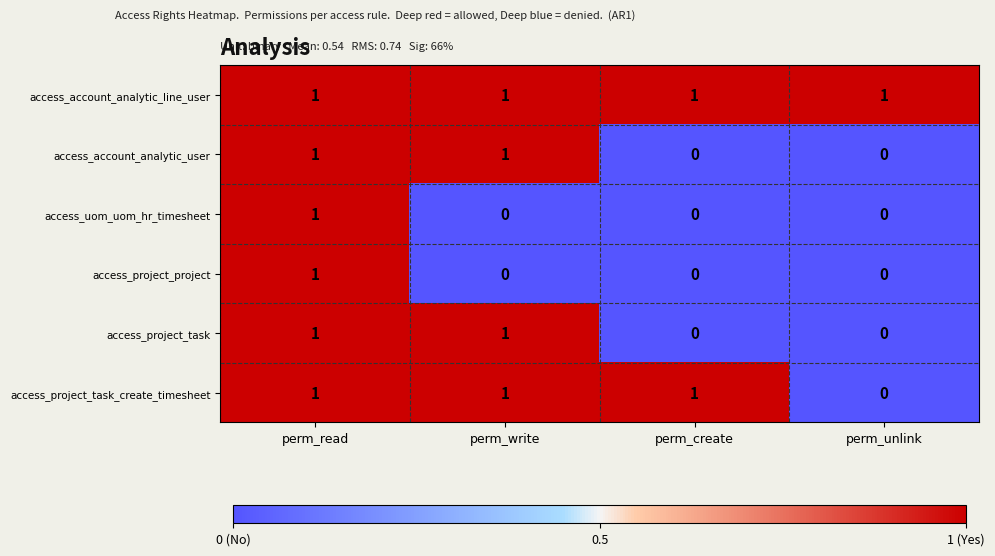

The value of access_account_analytic_line_user at perm_unlink is 0. True or false?

False